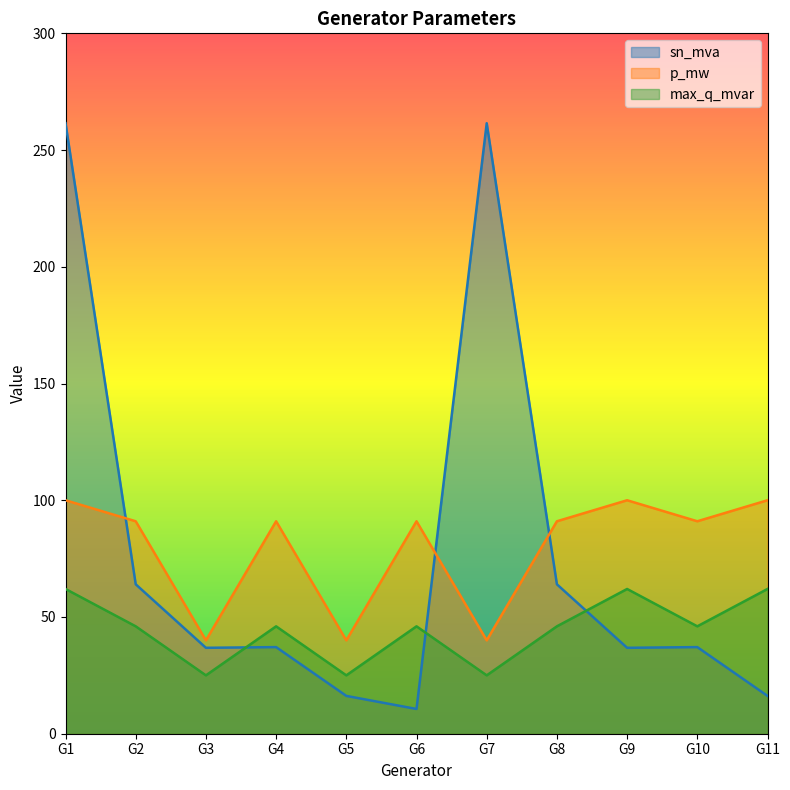

Where does the p_mw series first go above 91?

G1